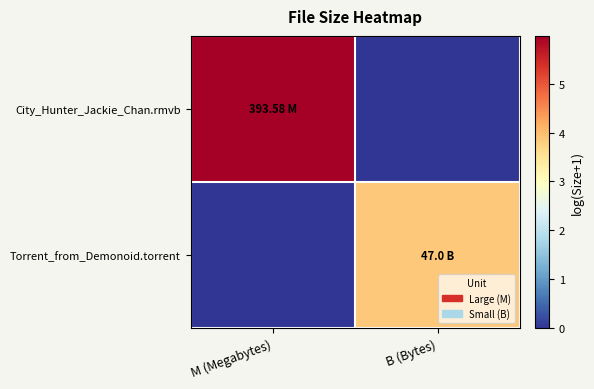

List the series in order of their peak value, highest first.

City_Hunter_Jackie_Chan.rmvb, Torrent_from_Demonoid.torrent